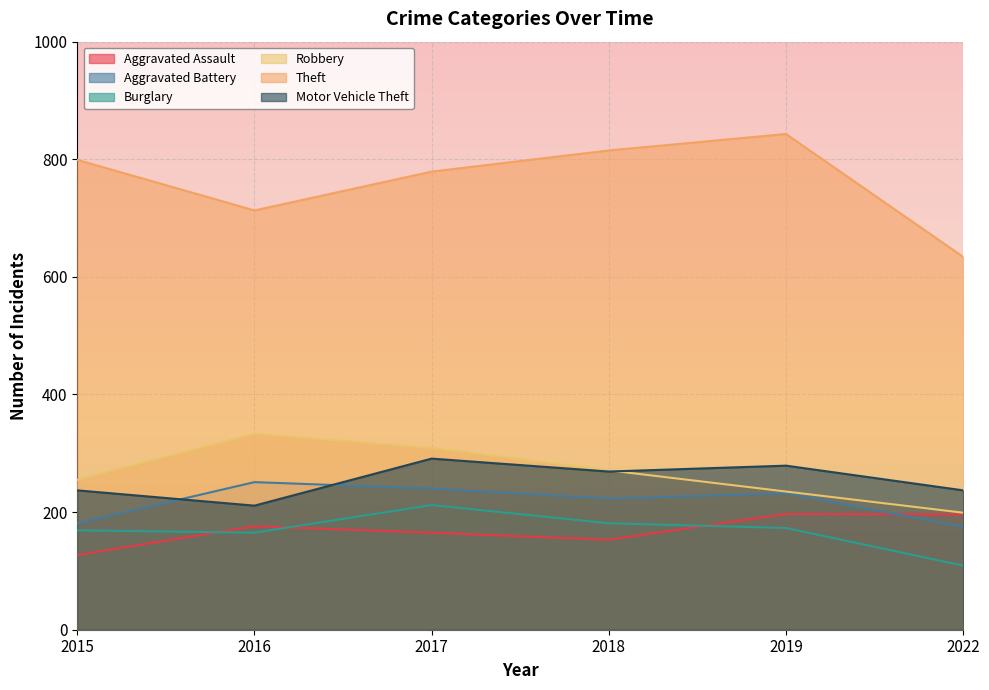

What is the value of the Aggravated Battery point at the 2nd from the left?

251